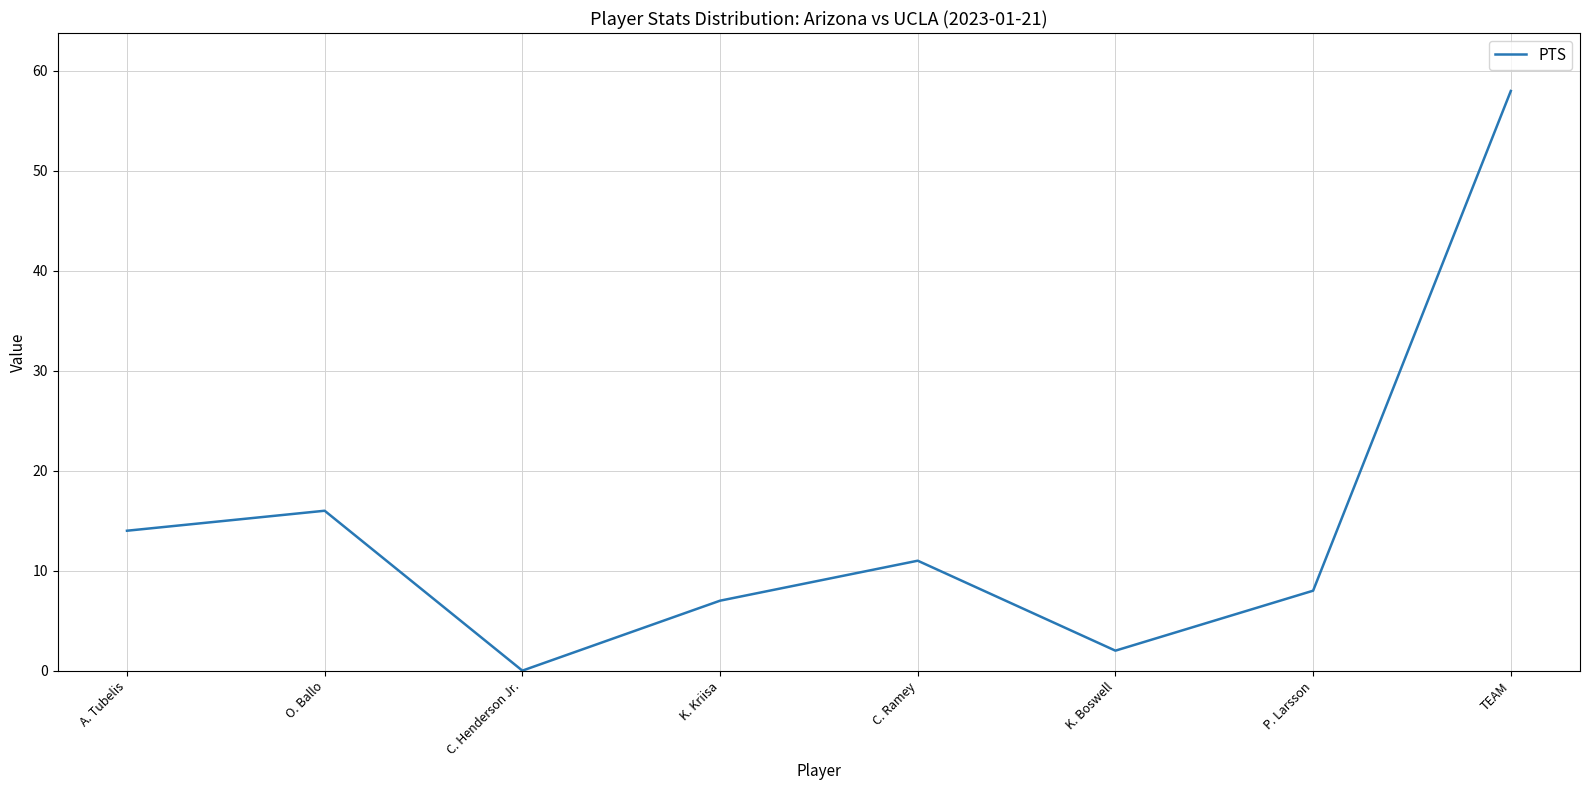

Which has a higher value, O. Ballo or K. Kriisa?

O. Ballo